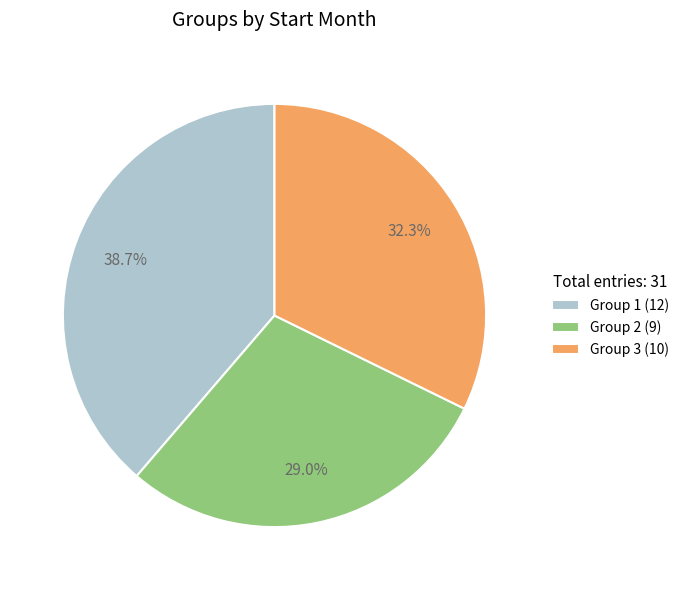

What is the total percentage of Group 1 (12) and Group 2 (9)?

67.7%